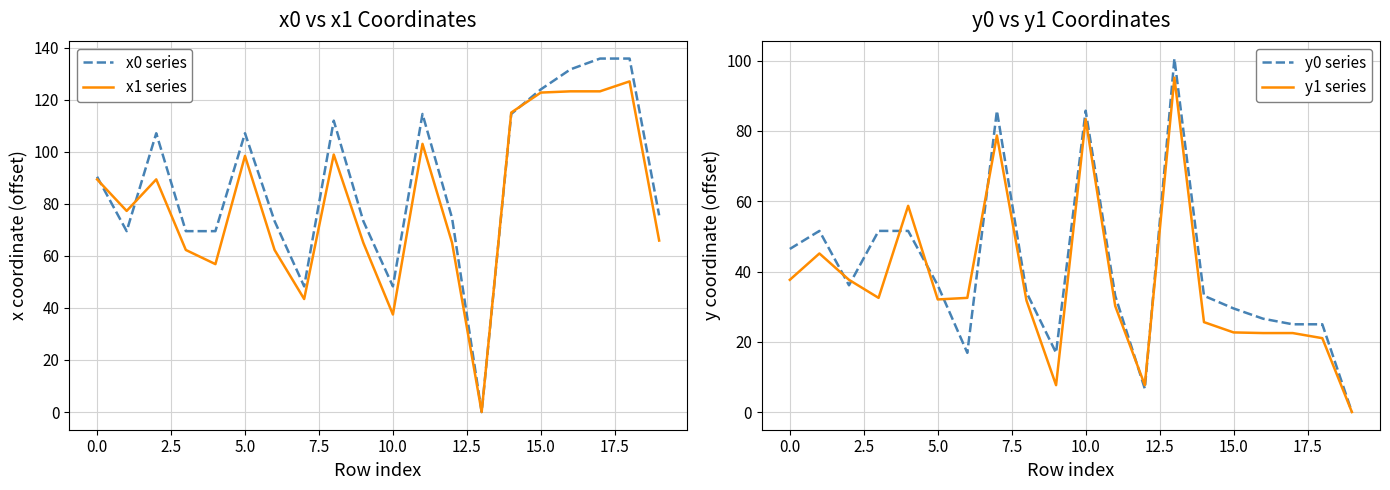

Is this an area chart (filled region under the line)?

No